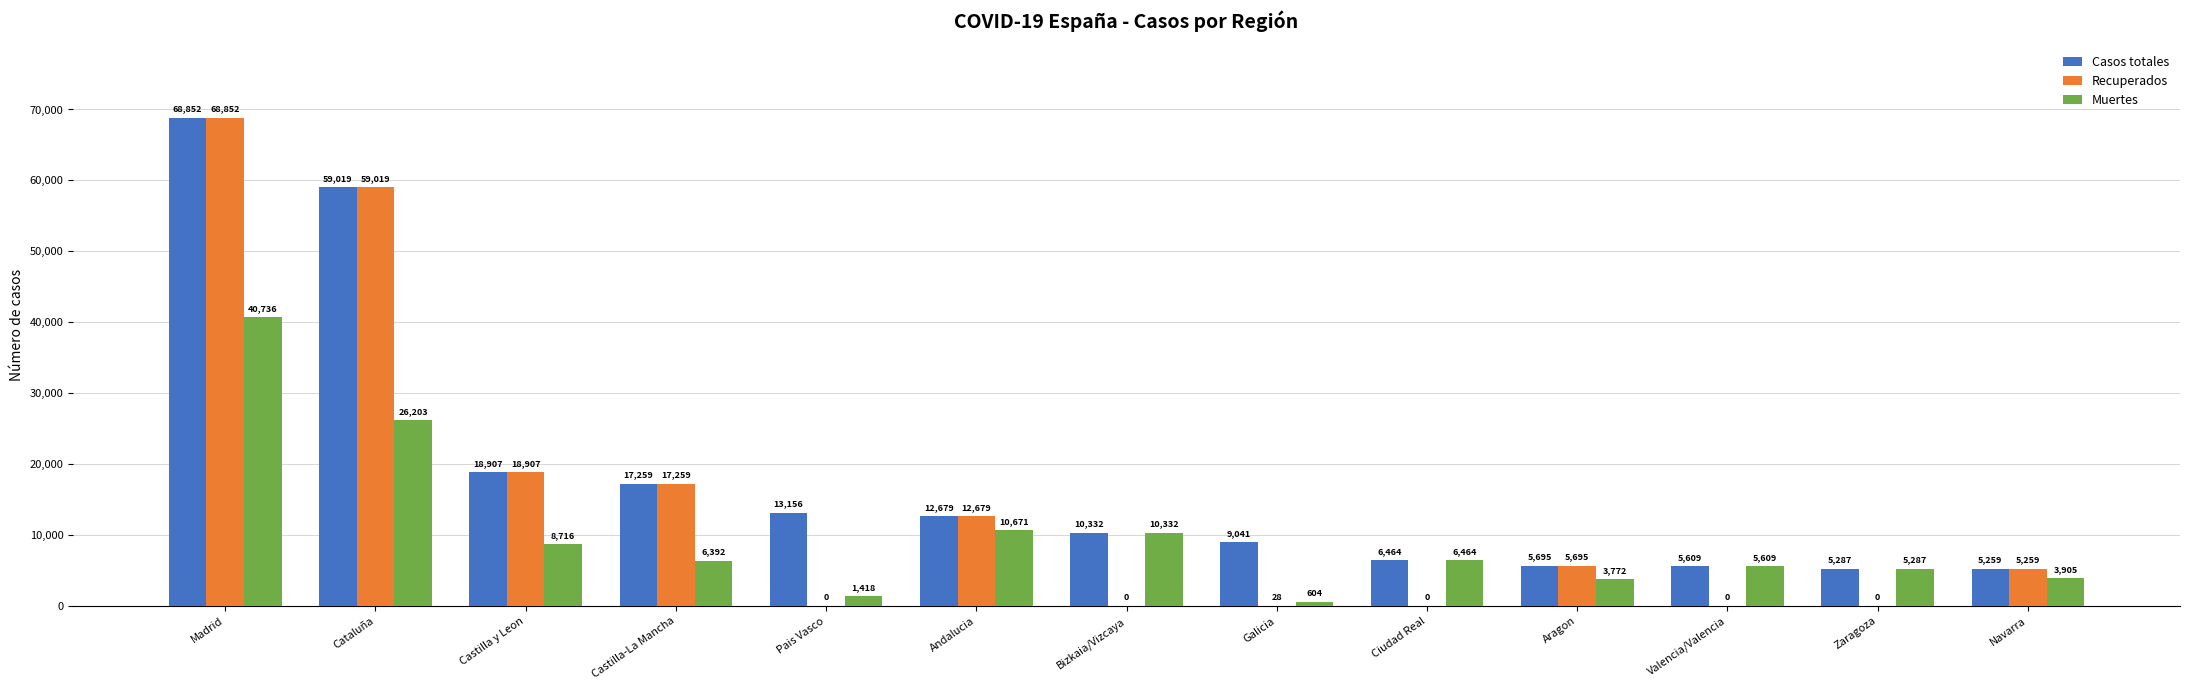

Reading left to right, transcribe all the data shown in this chart.

Casos totales: 68852	59019	18907	17259	13156	12679	10332	9041	6464	5695	5609	5287	5259
Recuperados: 68852	59019	18907	17259	0	12679	0	28	0	5695	0	0	5259
Muertes: 40736	26203	8716	6392	1418	10671	10332	604	6464	3772	5609	5287	3905